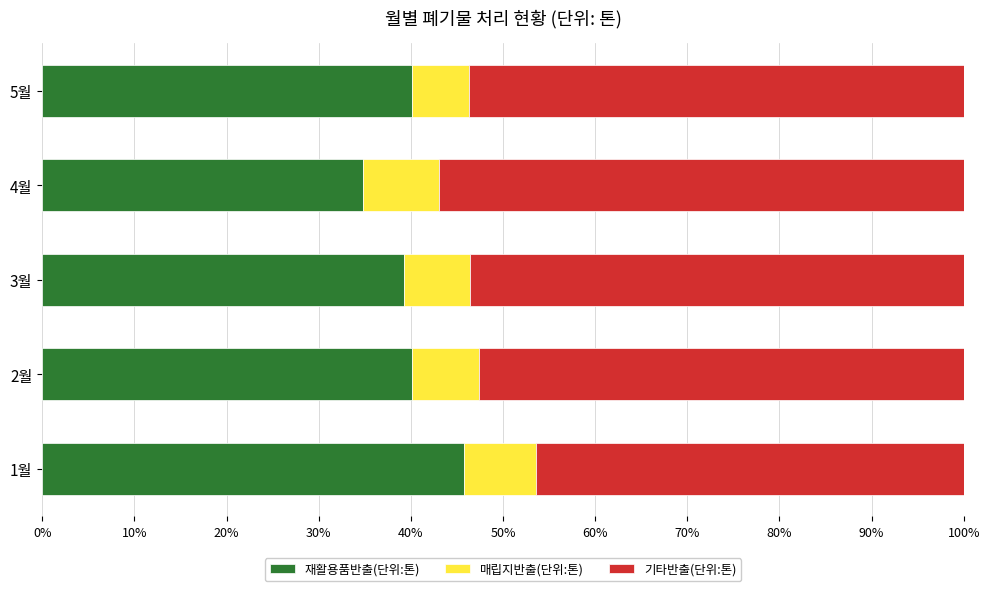

What is the total value across all series at 3월?

100.0